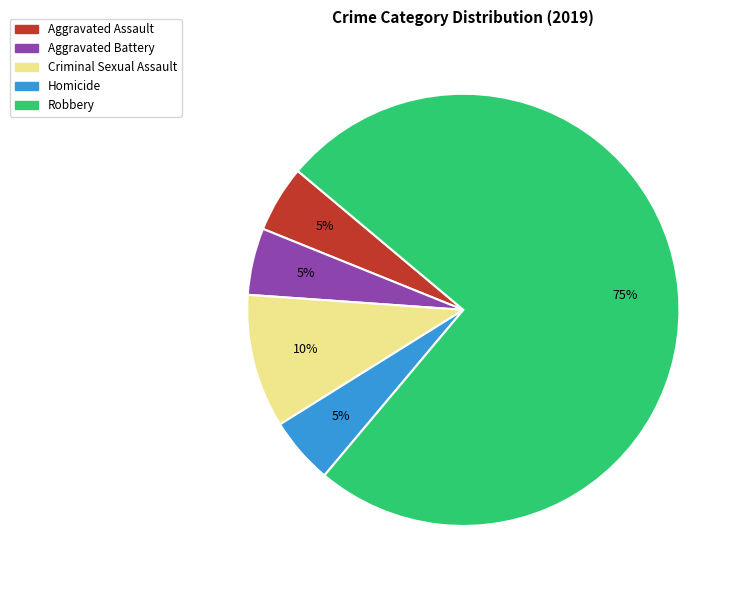

To the nearest percent, what is the difference between the largest and smallest slice percentages?

70%